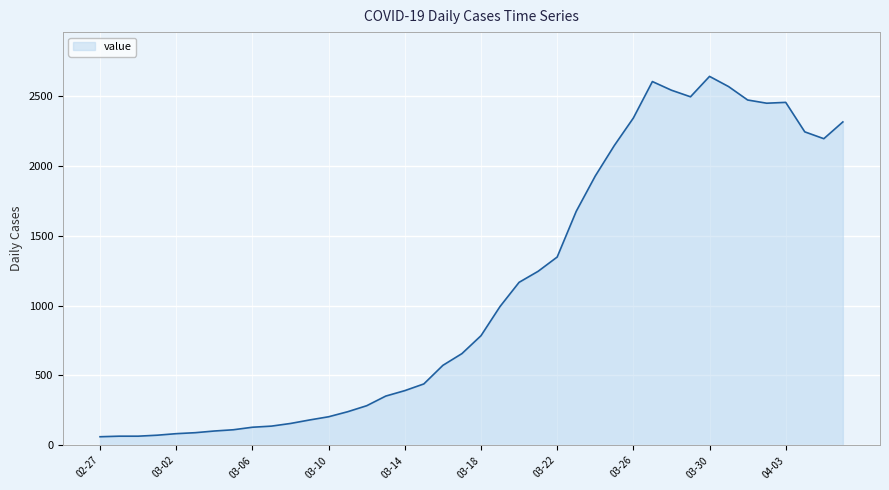

What is the difference between the maximum and minimum values?

2579